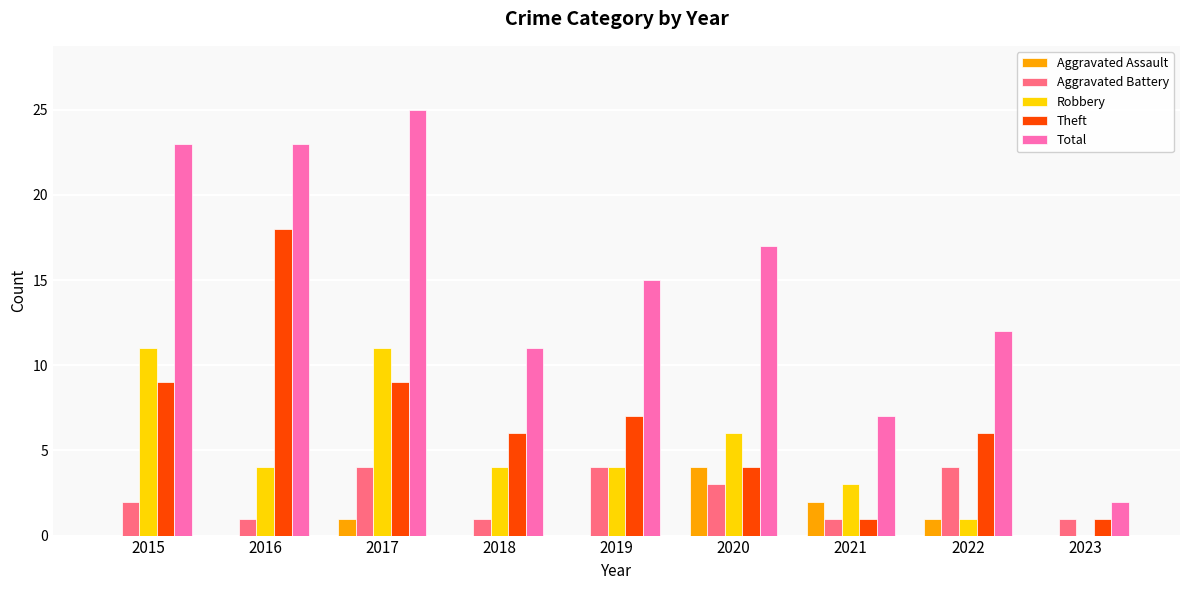

What is the total value across all series at 2016?

46